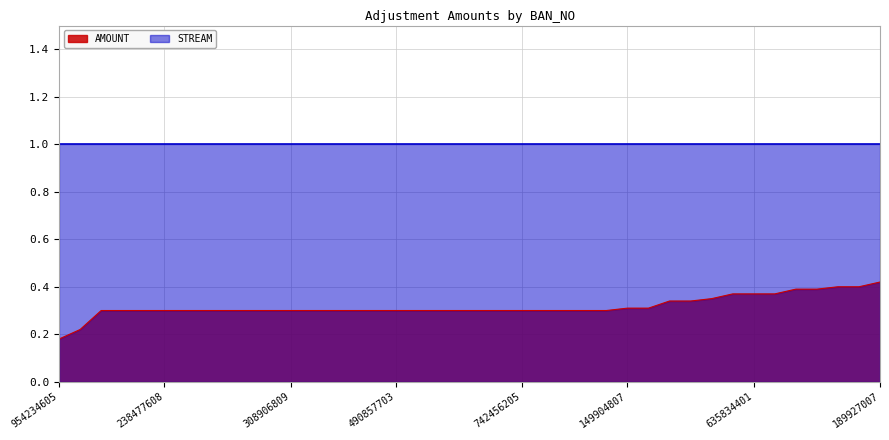

At which category does the chart reach its peak across all series?

189927007